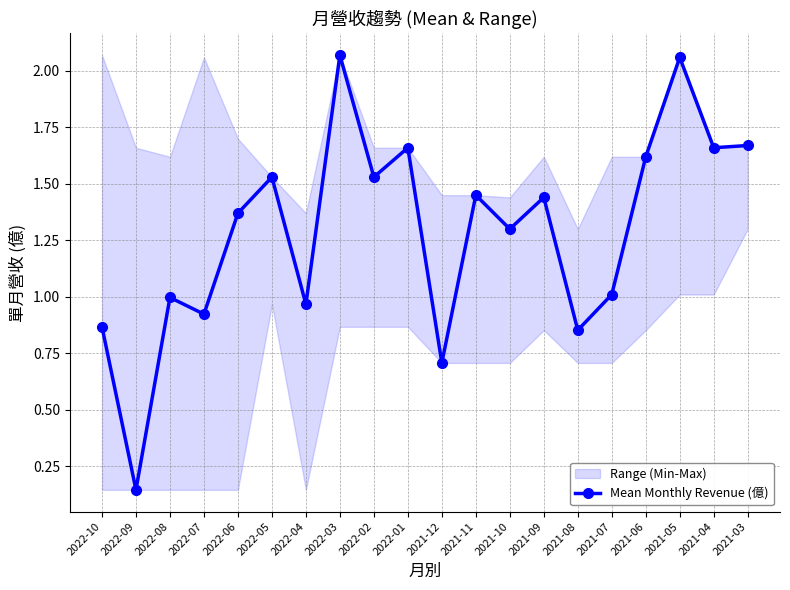

Rank the categories by value from lowest to highest.

2022-09, 2021-12, 2021-08, 2022-10, 2022-07, 2022-04, 2022-08, 2021-07, 2021-10, 2022-06, 2021-09, 2021-11, 2022-05, 2022-02, 2021-06, 2022-01, 2021-04, 2021-03, 2021-05, 2022-03